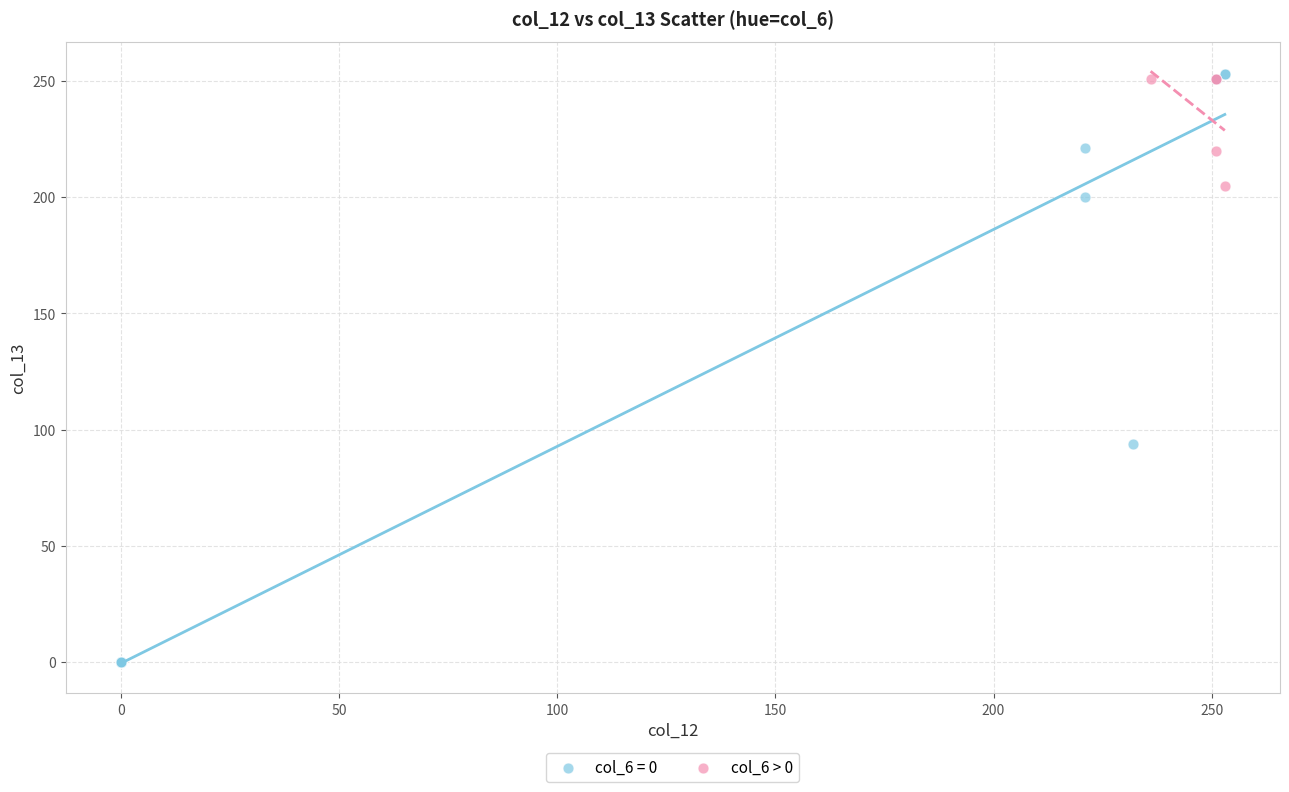

Which series has the largest Y range (max minus min)?

col_6 = 0